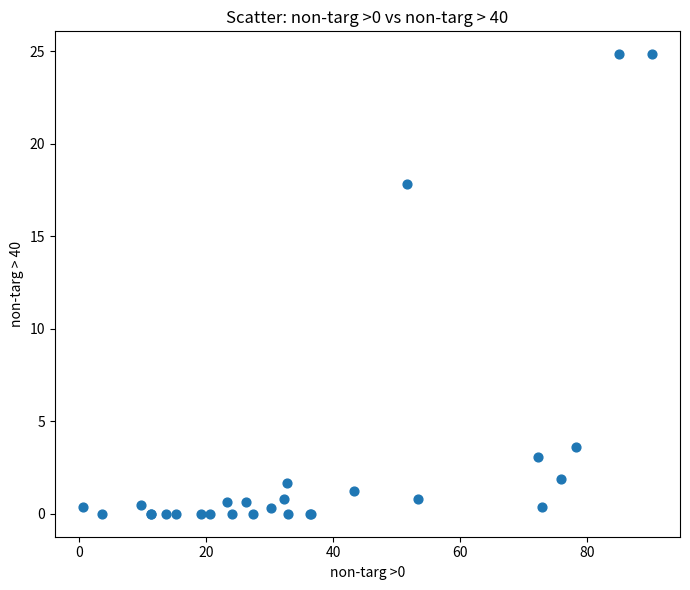

What Y value in the scatter plot is closest to 12?

17.8